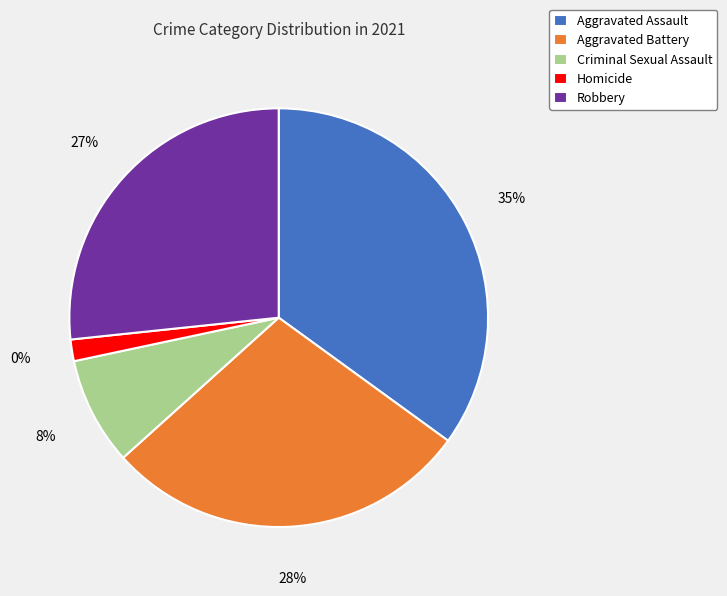

Which category has the biggest portion of the pie?

Aggravated Assault